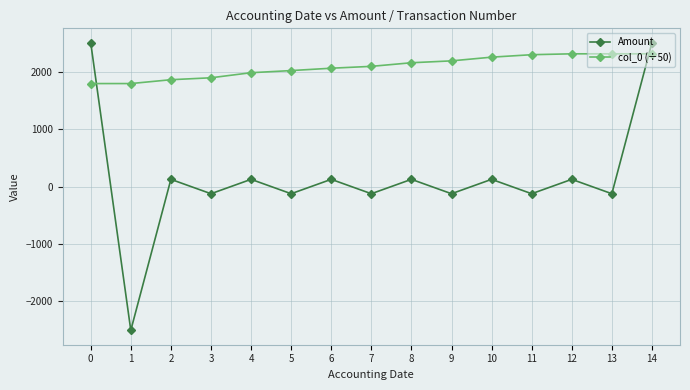

What is the minimum value shown in the chart?

-2520.0